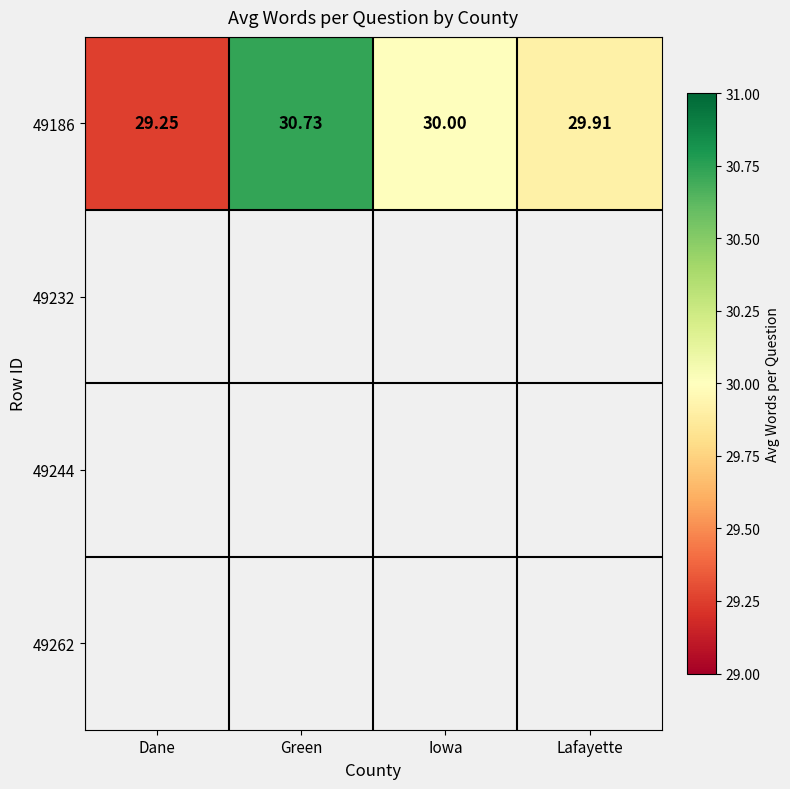

At which label is 49186 closest to 29?

Dane